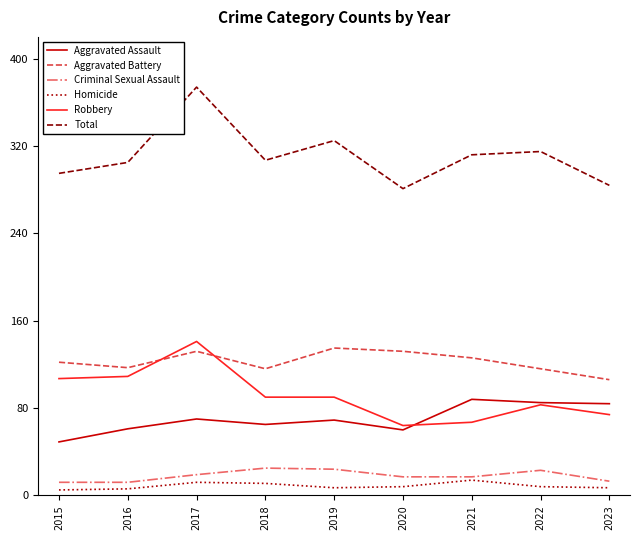

True or false: Total has a value of 284 at 2023.

True